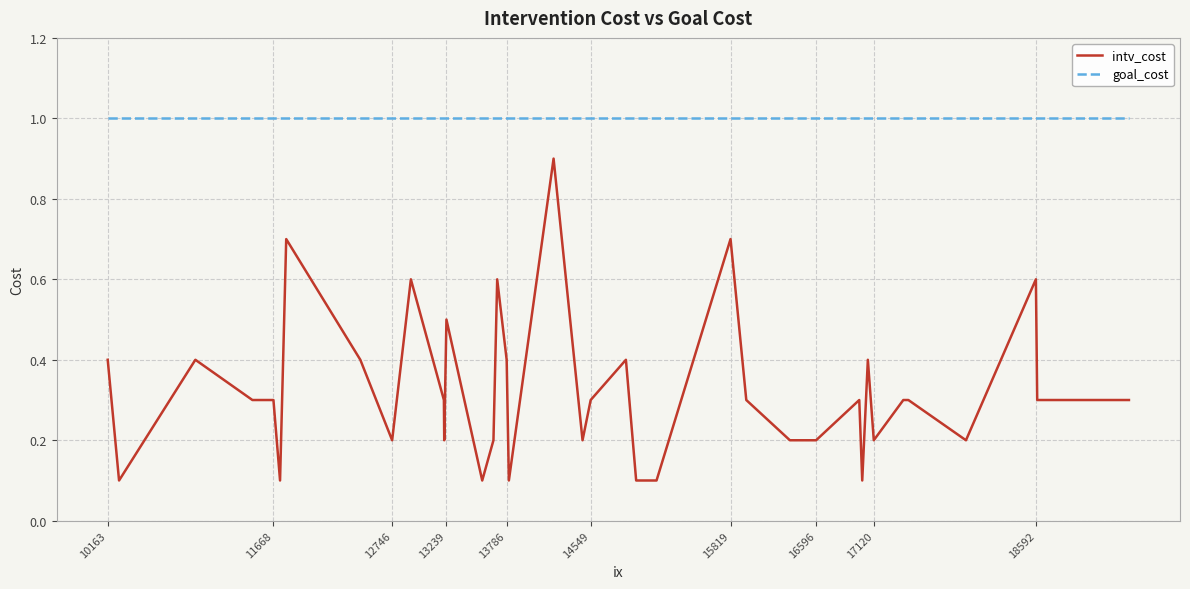

Which series has the largest range (max minus min)?

intv_cost